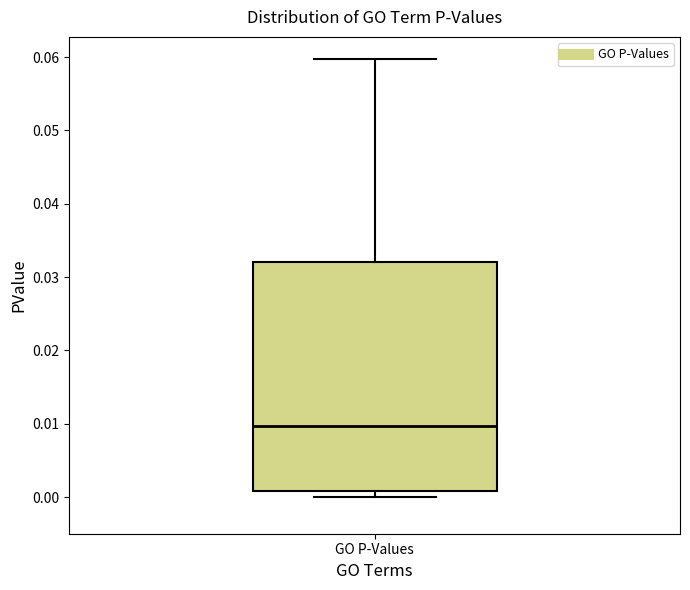

Transcribe this box plot: give where the median line is, the range the box spans, and where the two whiskers end, as read against the y-axis. The values are not printed on the chart, so give them approximately, as read against the axis.

median 0.010, box 0.001 to 0.032, whiskers 0.000 to 0.060